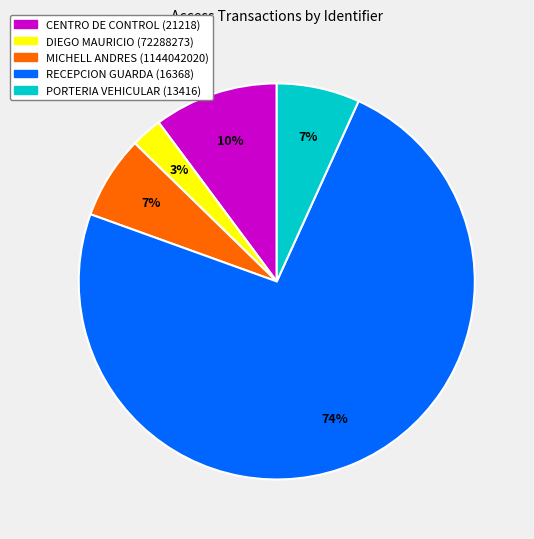

Does any single category account for the majority?

Yes